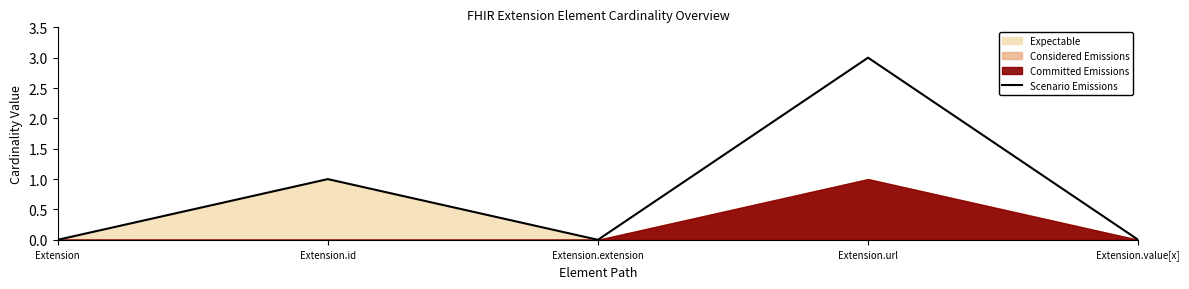

Reading right to left, what are all the values shown in this chart?

Extension.value[x]=0	Extension.url=3	Extension.extension=0	Extension.id=1	Extension=0